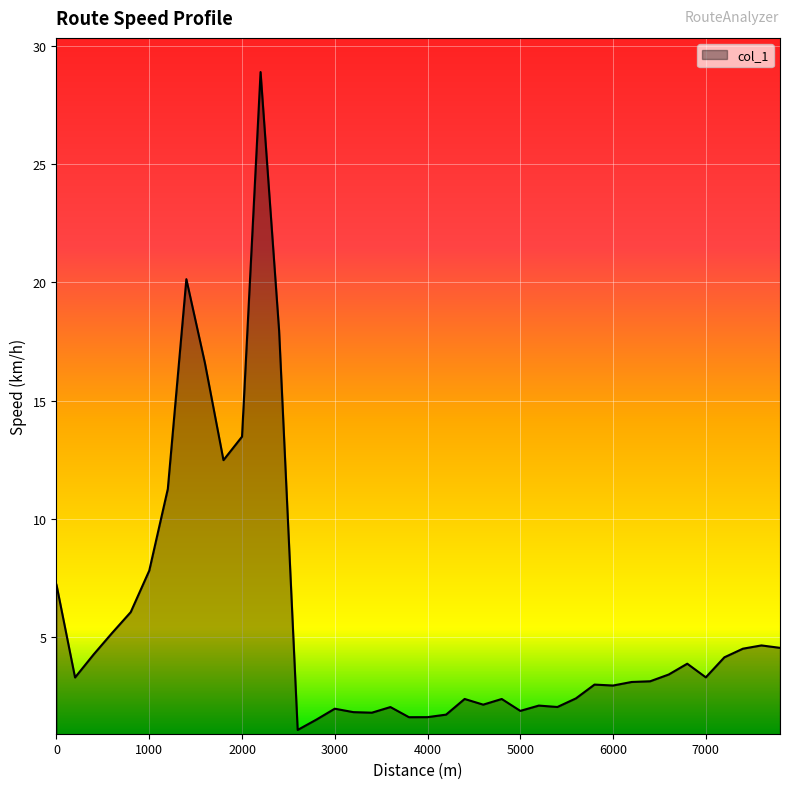

What is the maximum value shown in the chart?

28.9